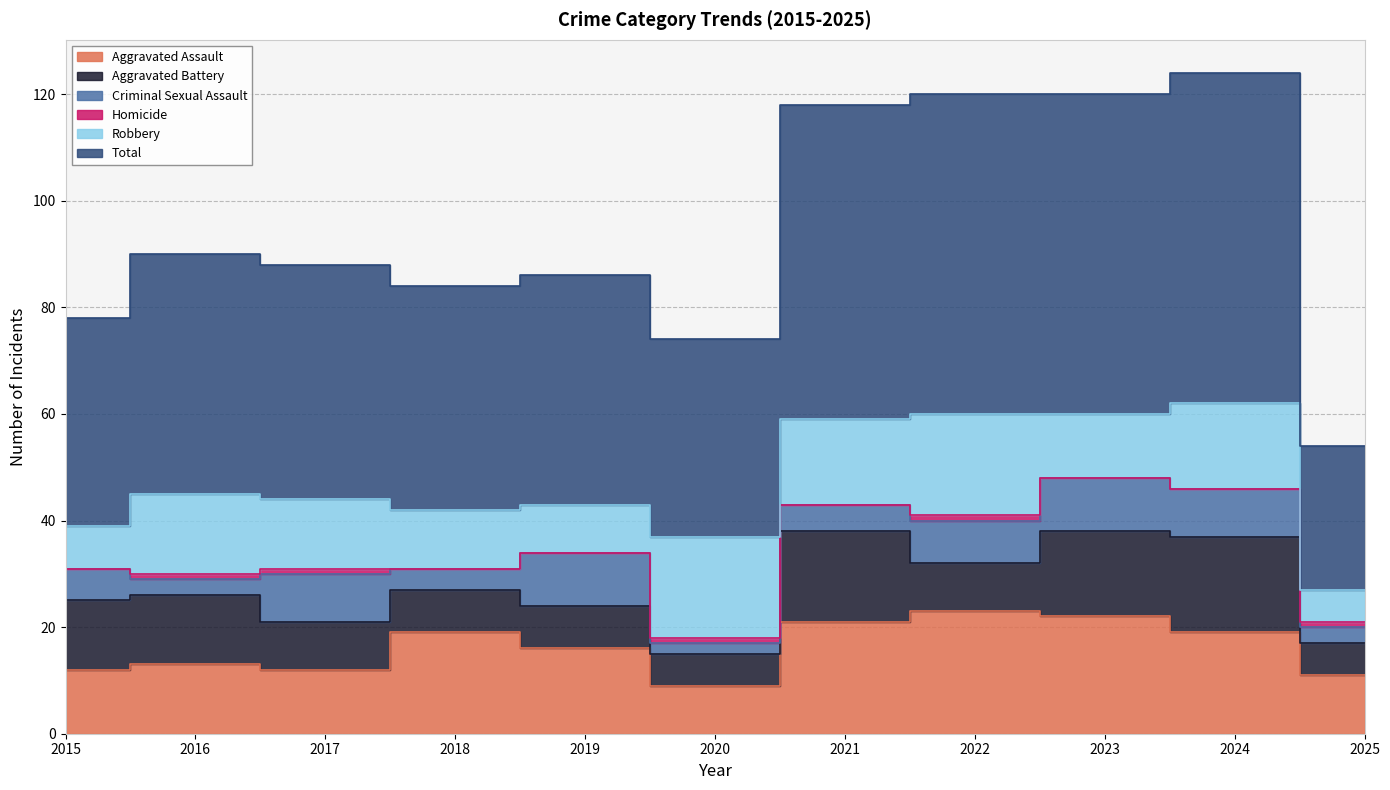

At which label does Homicide reach its peak?

2016